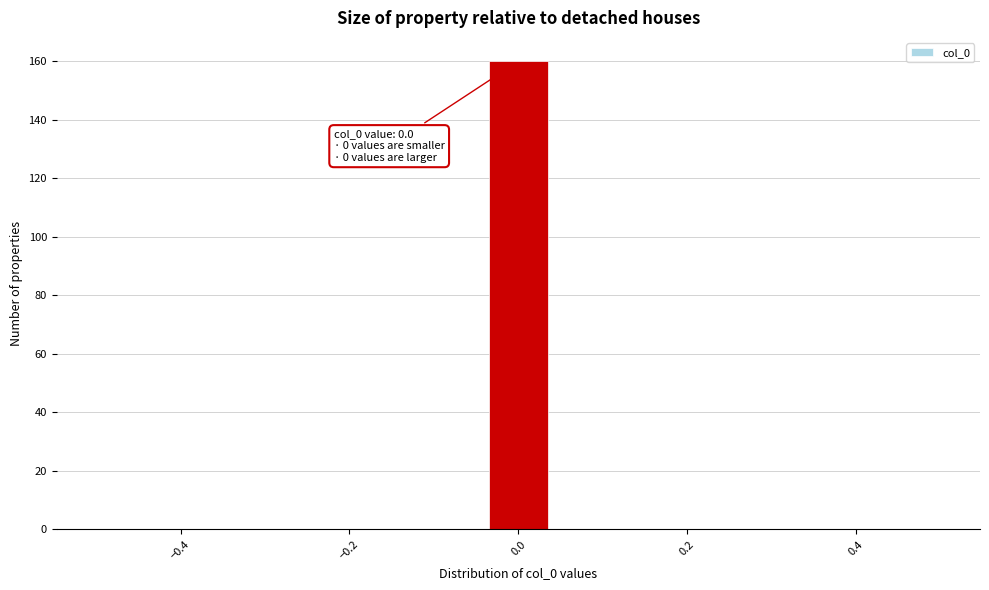

Read against the x-axis, roughly where is the centre of the tallest bar?

0.00